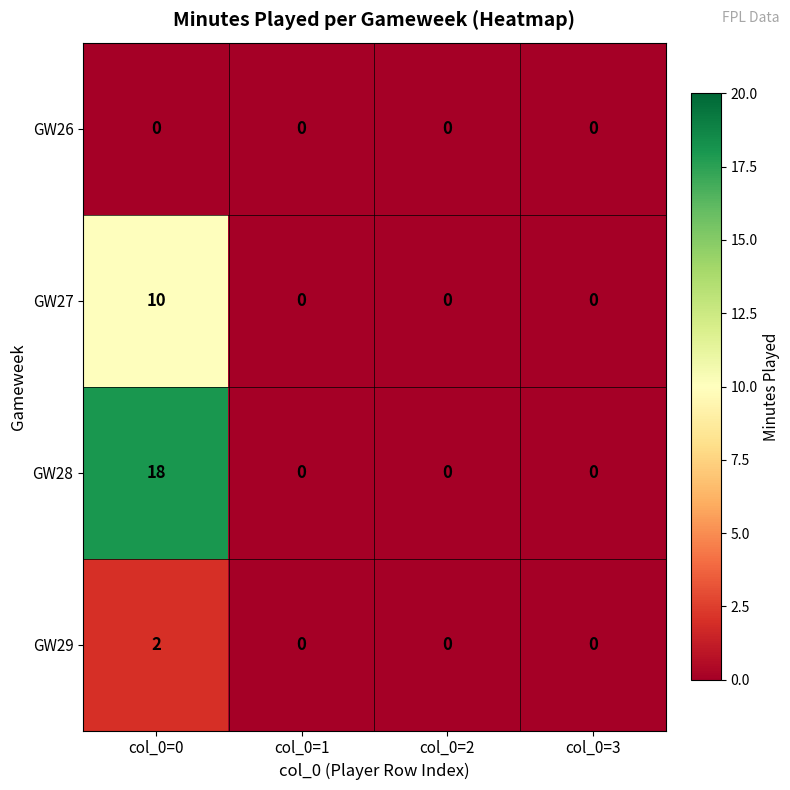

At col_0=0, list the series in order from smallest to largest.

GW26, GW29, GW27, GW28